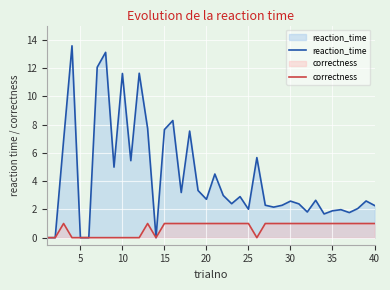

Which series has the largest total across all categories?

reaction_time